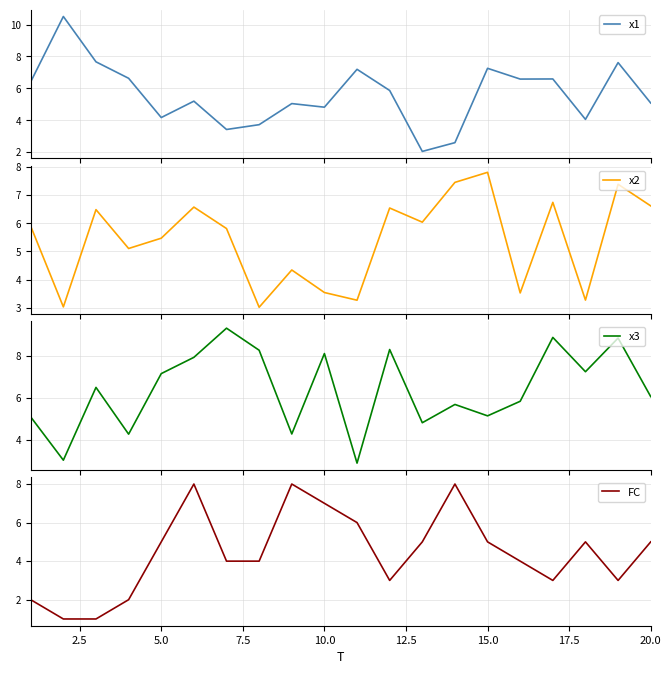

Which series has the widest spread of values?

x1